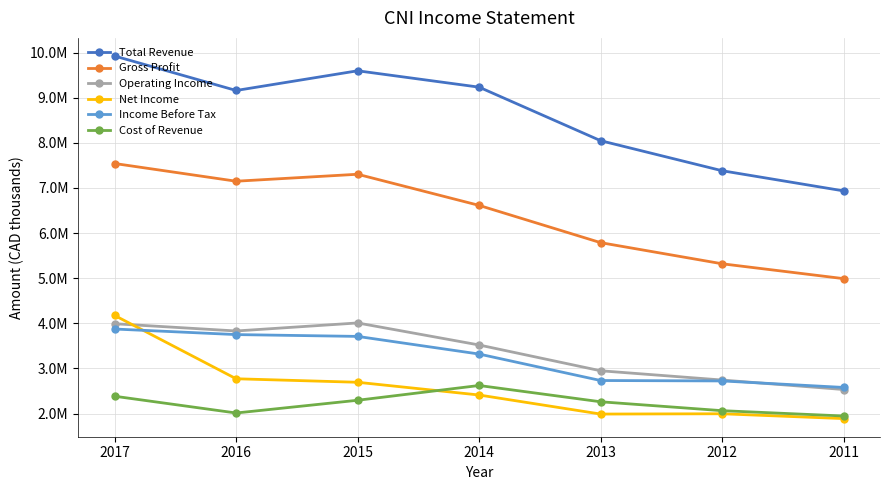

Which series has the largest total across all categories?

Total Revenue